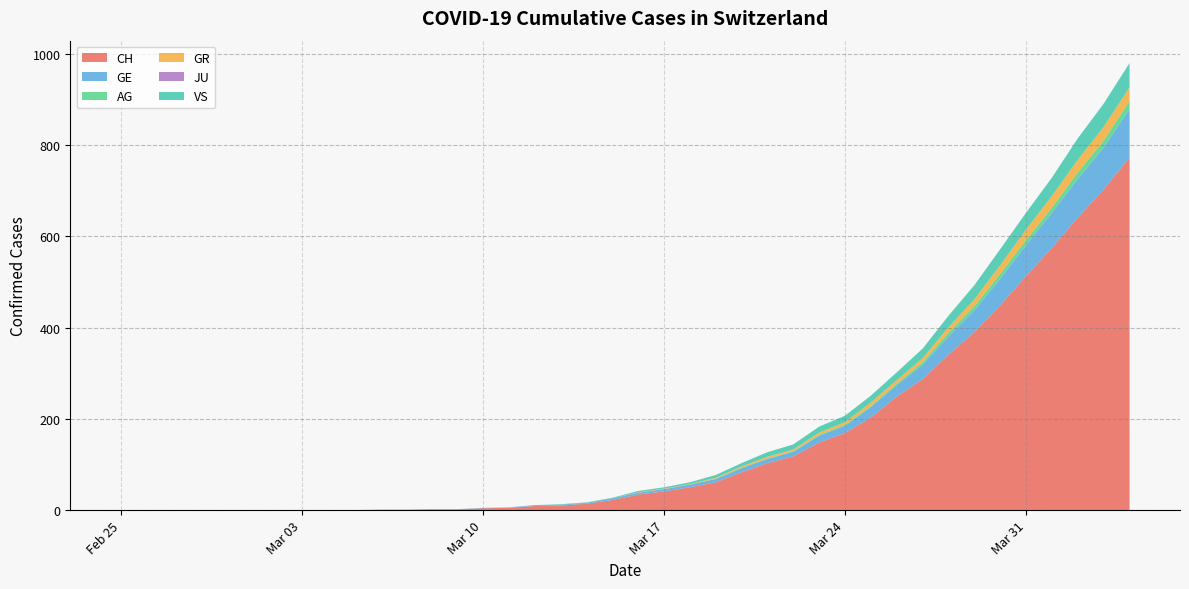

Does the chart have visible grid lines?

Yes